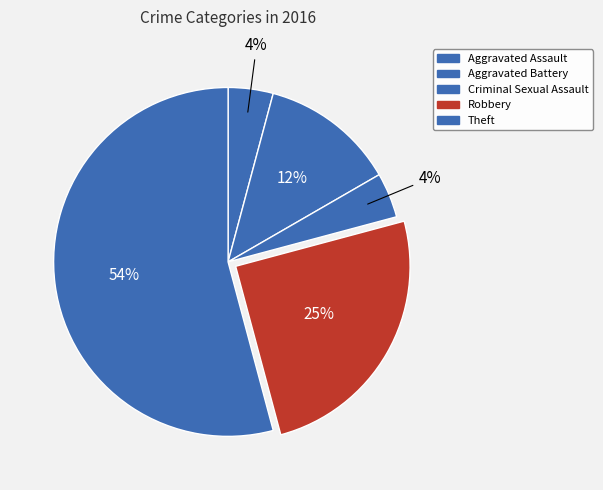

How many slices are in this pie chart?

5